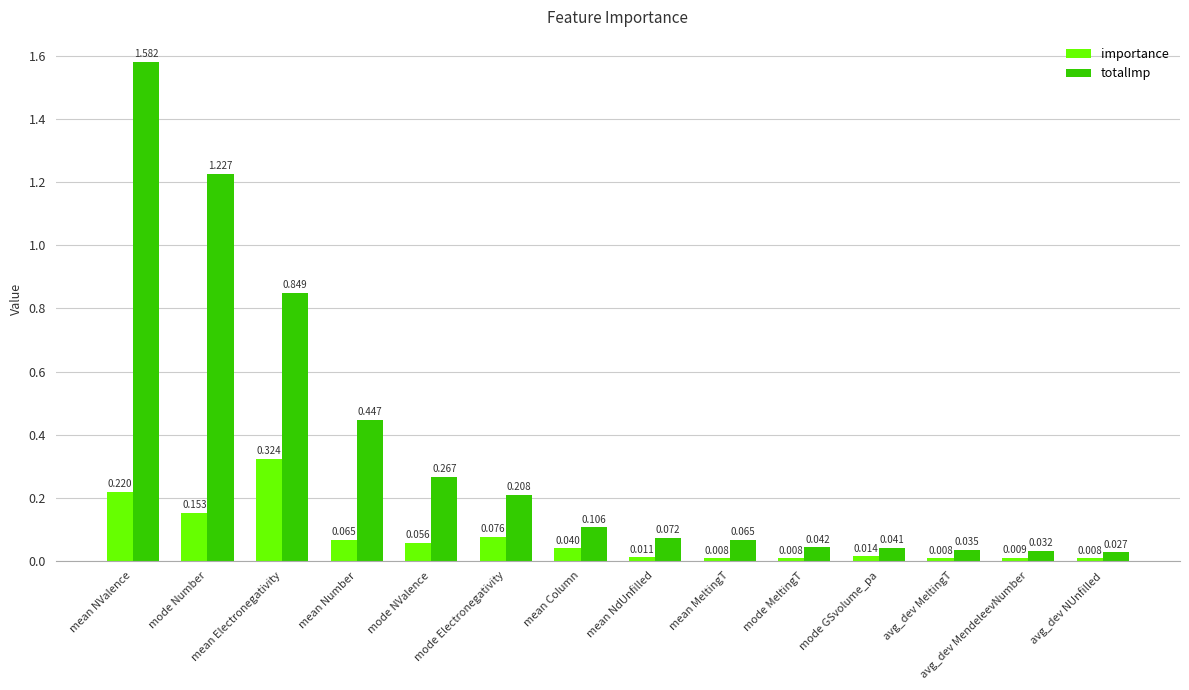

Is the value of importance at mode NValence greater than the value of totalImp at mean NdUnfilled?

No